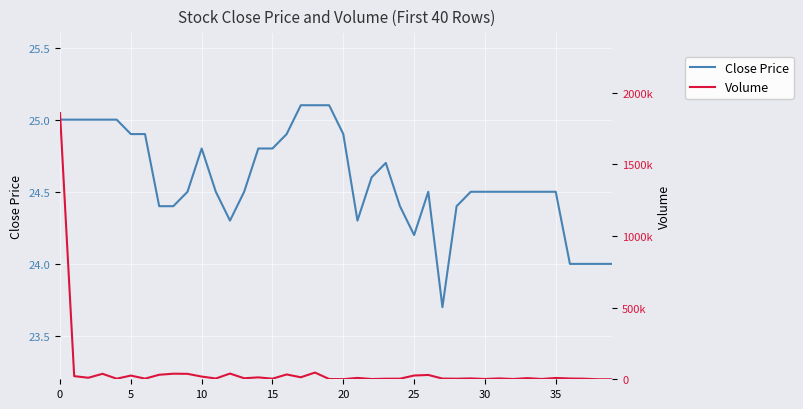

What is the maximum value for Volume?

1859200.0